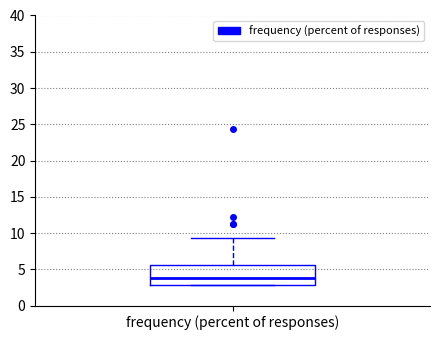

Read this box plot against the y-axis: the position of the median line, the range covered by the box, and the ends of both whiskers. The values are not printed on the chart, so give them approximately, as read against the axis.

median 3.5, box 3.0 to 5.5, whiskers 3.0 to 9.5